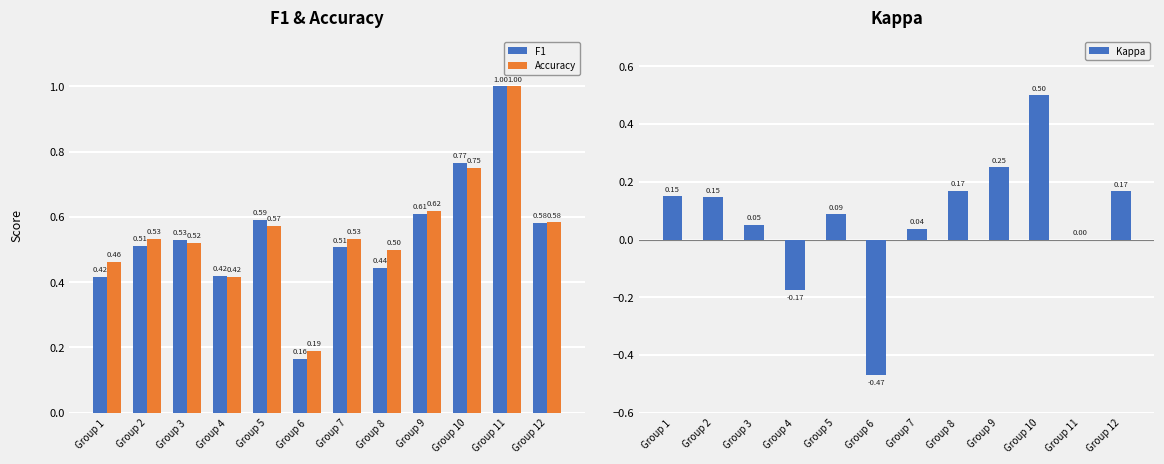

How many groups of bars are there?

12